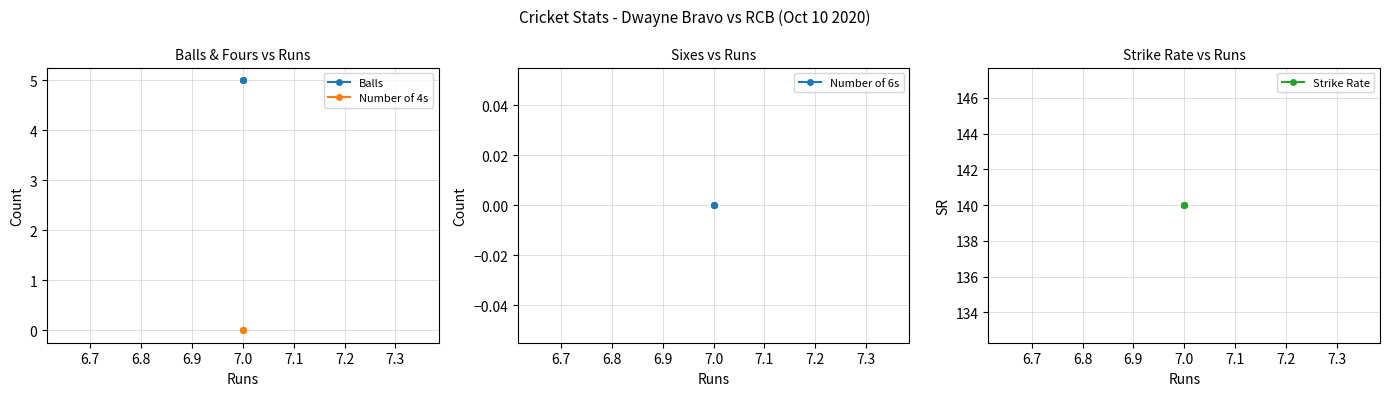

What is the lowest value of the Balls series?

5